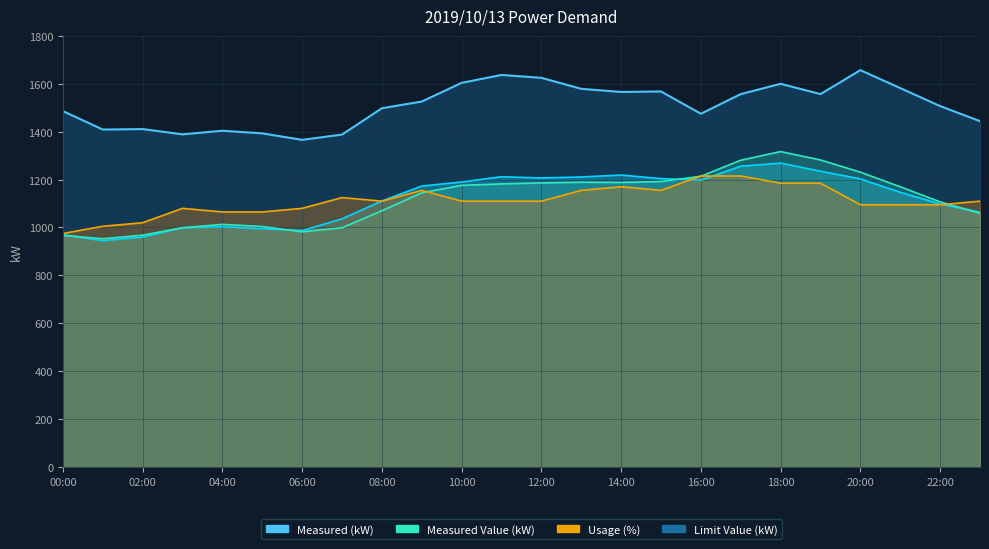

Reading left to right, extract all data points from this chart.

Measured (kW): 00:00=970	01:00=945	02:00=960	03:00=999	04:00=1003	05:00=995	06:00=987	07:00=1036	08:00=1111	09:00=1173	10:00=1190	11:00=1212	12:00=1207	13:00=1211	14:00=1219	15:00=1204	16:00=1198	17:00=1256	18:00=1269	19:00=1235	20:00=1203	21:00=1147	22:00=1098	23:00=1064
Measured Value (kW): 00:00=967	01:00=953	02:00=968	03:00=999	04:00=1013	05:00=1004	06:00=982	07:00=999	08:00=1070	09:00=1145	10:00=1176	11:00=1182	12:00=1186	13:00=1189	14:00=1188	15:00=1192	16:00=1214	17:00=1281	18:00=1317	19:00=1282	20:00=1231	21:00=1170	22:00=1107	23:00=1059
Usage (%): 00:00=975	01:00=1005	02:00=1020	03:00=1080	04:00=1065	05:00=1065	06:00=1080	07:00=1125	08:00=1110	09:00=1155	10:00=1110	11:00=1110	12:00=1110	13:00=1155	14:00=1170	15:00=1155	16:00=1215	17:00=1215	18:00=1185	19:00=1185	20:00=1095	21:00=1095	22:00=1095	23:00=1110
Limit Value (kW): 00:00=1486	01:00=1409	02:00=1411	03:00=1389	04:00=1404	05:00=1393	06:00=1366	07:00=1388	08:00=1498	09:00=1526	10:00=1604	11:00=1637	12:00=1625	13:00=1579	14:00=1566	15:00=1568	16:00=1475	17:00=1557	18:00=1600	19:00=1557	20:00=1657	21:00=1582	22:00=1507	23:00=1444